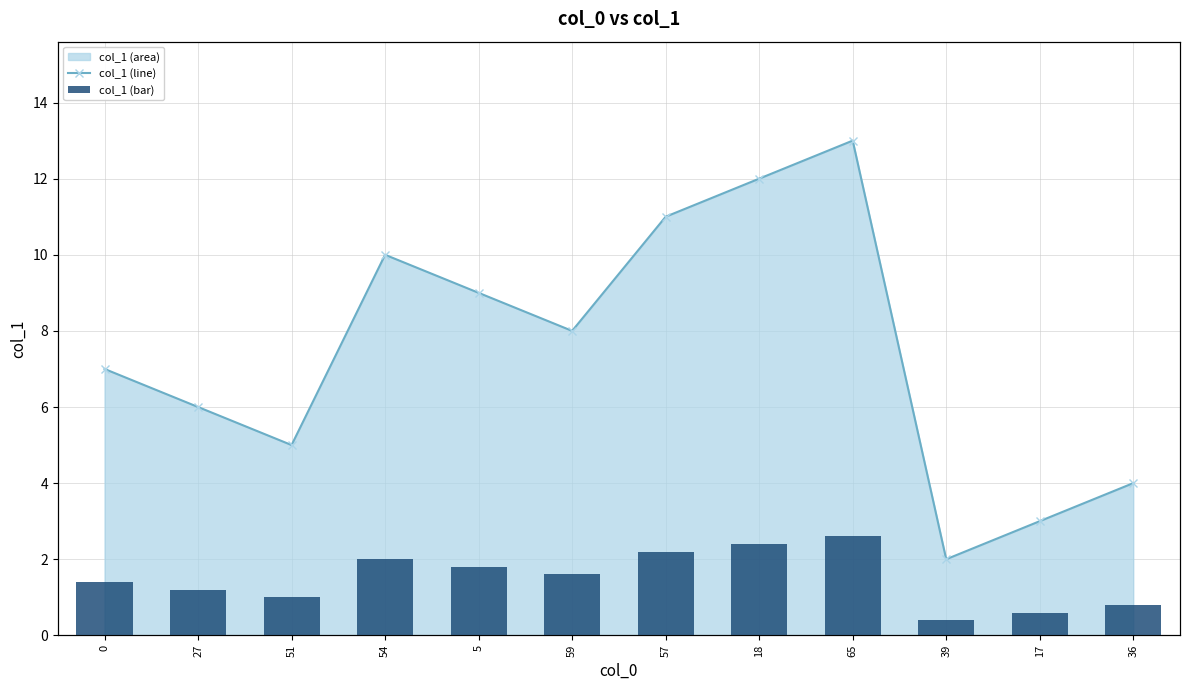

How many values in the col_1 (bar) series are below 8?

6